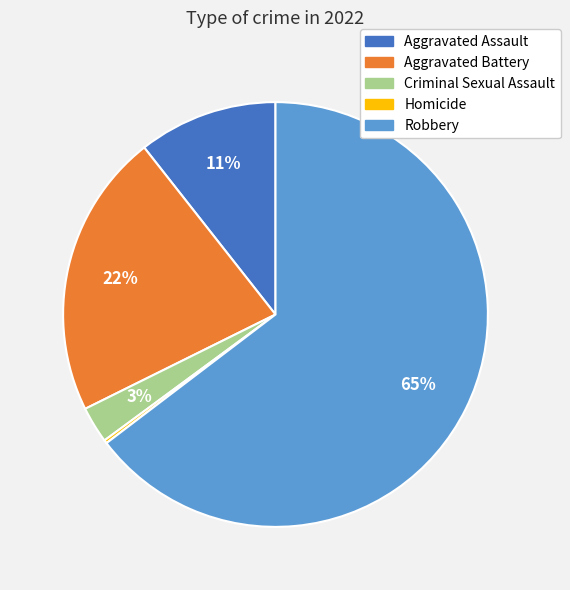

Which has a higher value, Aggravated Assault or Robbery?

Robbery